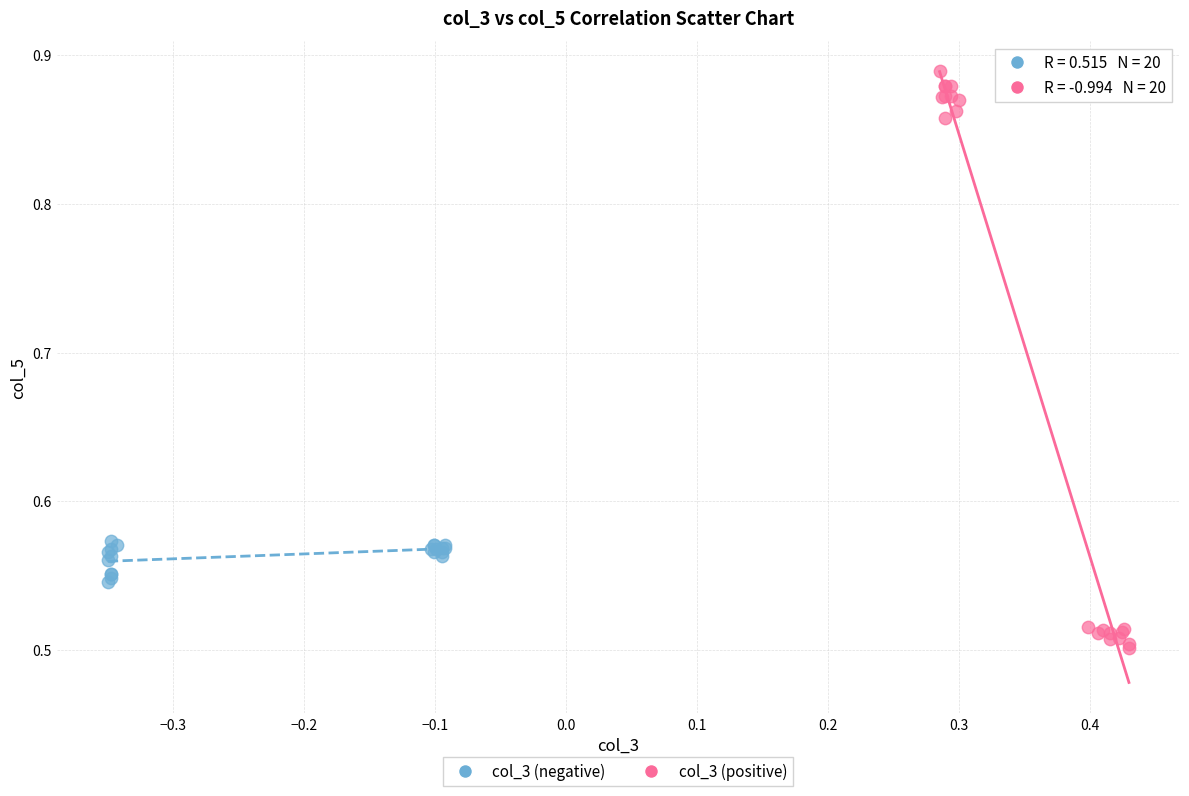

Which series reaches the minimum Y coordinate?

col_3 (positive)